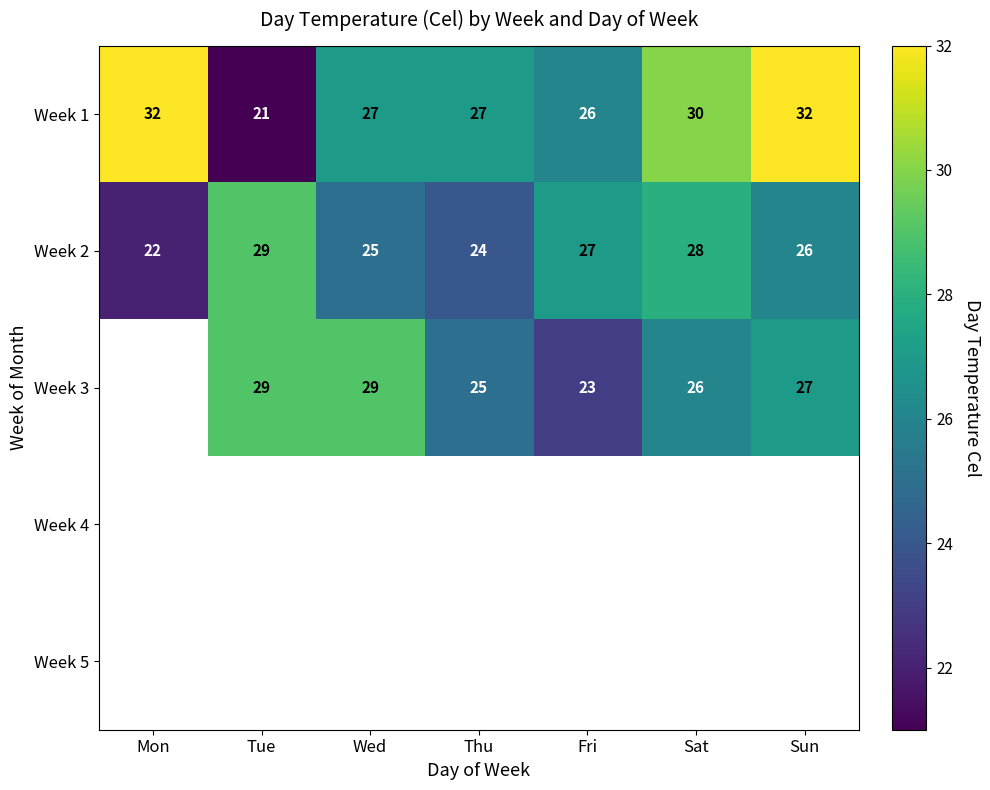

What is the difference between the Week 3 values at Wed and Fri?

6